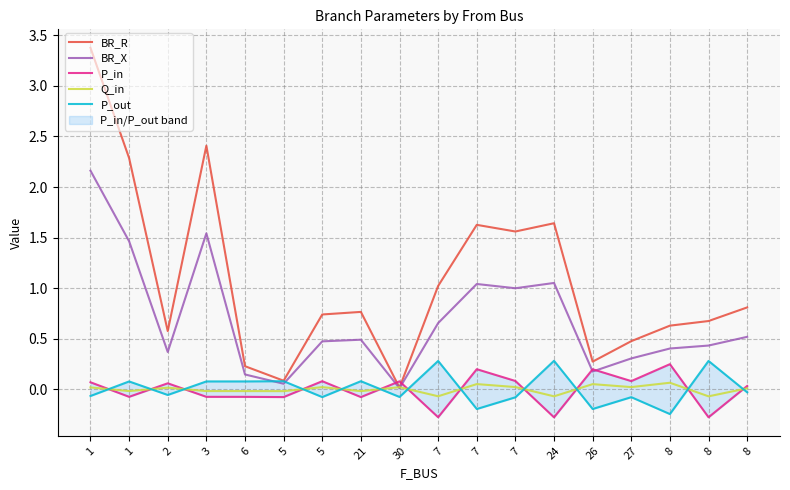

What is the value of the P_in point at the 5th from the left?

-0.1